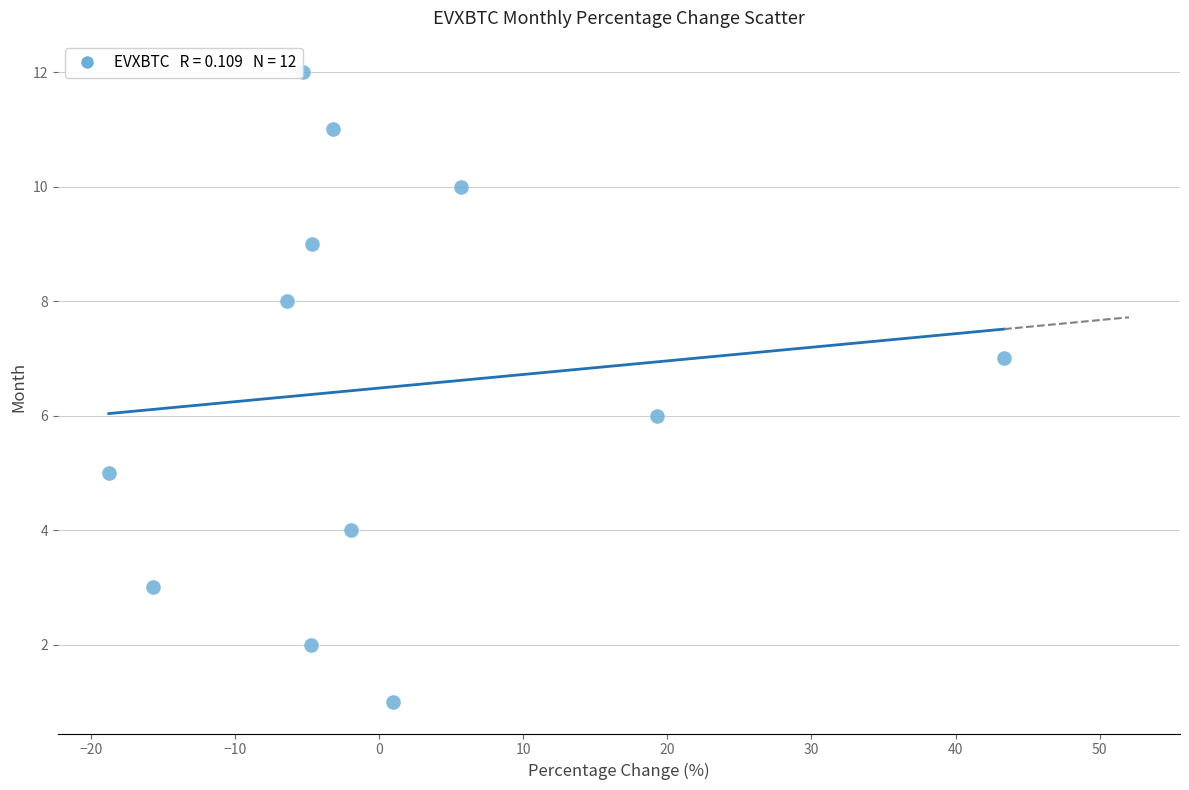

What is the range of Y values (max minus min)?

11